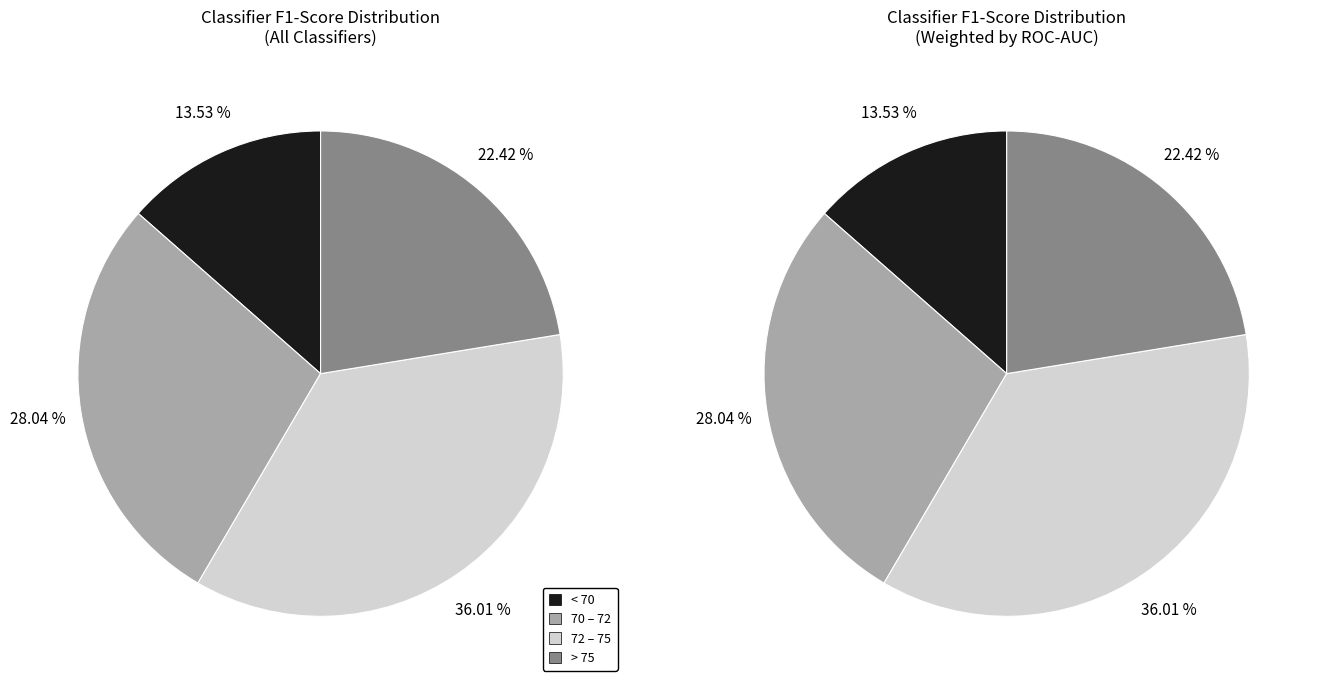

Is there any slice that represents more than half of the pie?

No